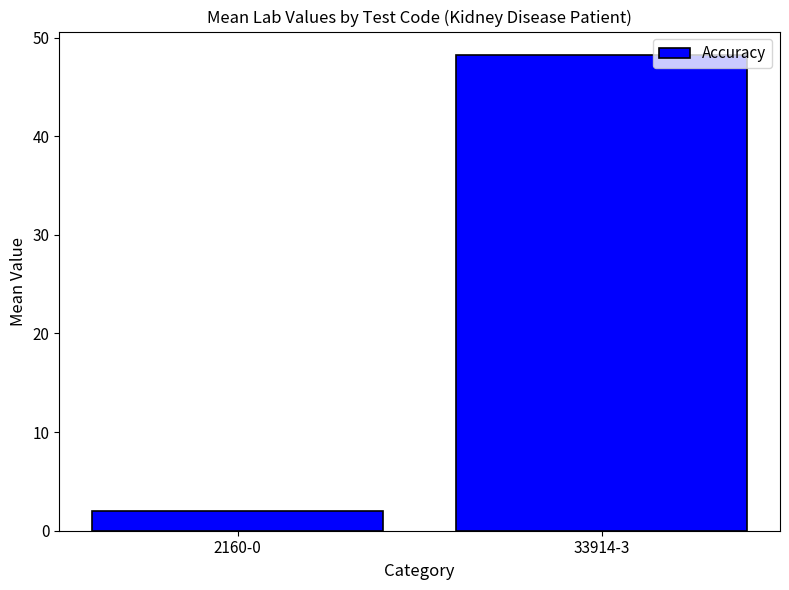

What is the difference between the values at 33914-3 and 2160-0?

46.2